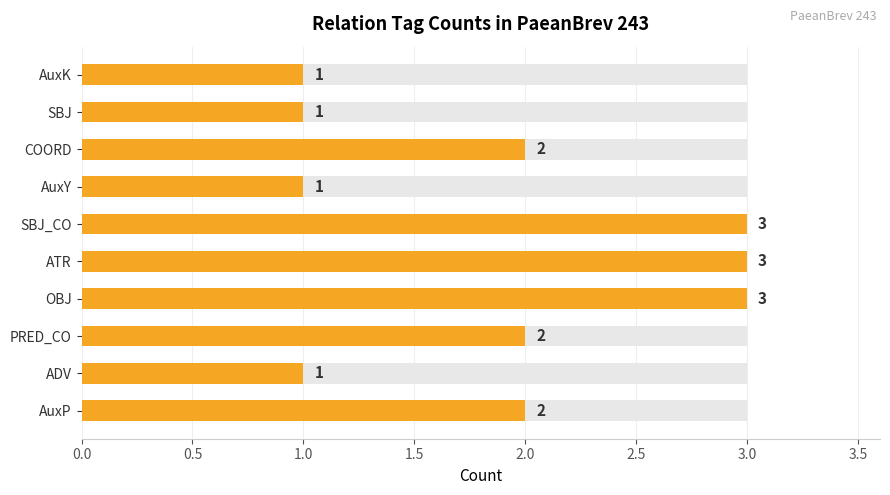

What is the maximum value shown in the chart?

3